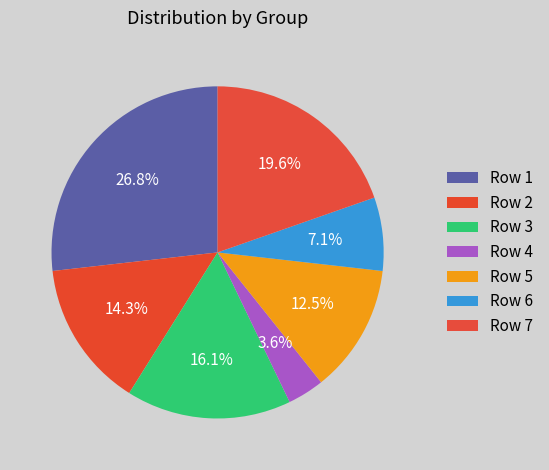

How many segments does this pie chart have?

7